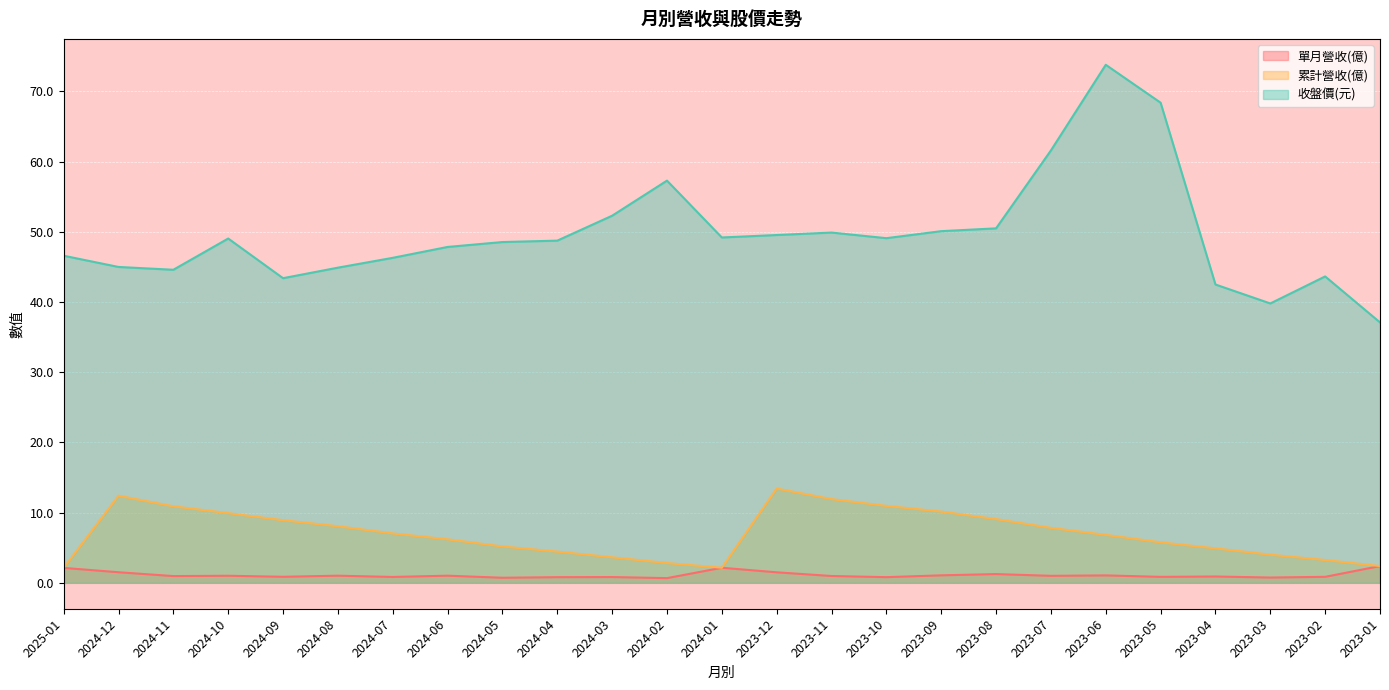

What is the sum of the 累計營收(億) values at 2024-04 and 2024-03?

8.1